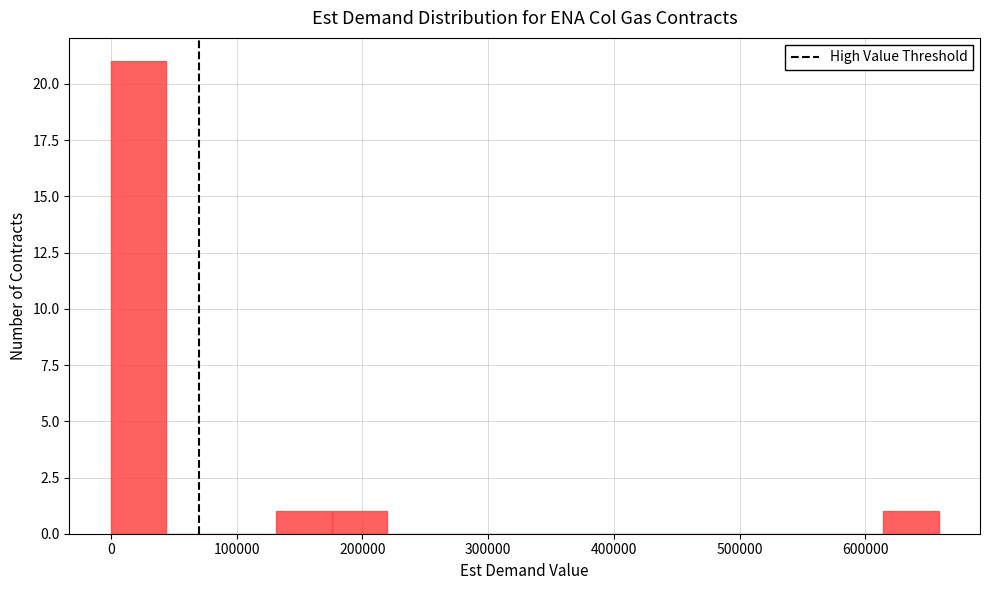

Reading left to right, list every bar in this chart as the range it spans on the x-axis followed by its height. Neither the bar edges nor the heights are printed on the chart, so give them approximately, as read against the axes.

0 to 40000: 21
40000 to 90000: 0
90000 to 130000: 0
130000 to 180000: 1
180000 to 220000: 1
220000 to 260000: 0
260000 to 310000: 0
310000 to 350000: 0
350000 to 390000: 0
390000 to 440000: 0
440000 to 480000: 0
480000 to 530000: 0
530000 to 570000: 0
570000 to 610000: 0
610000 to 660000: 1